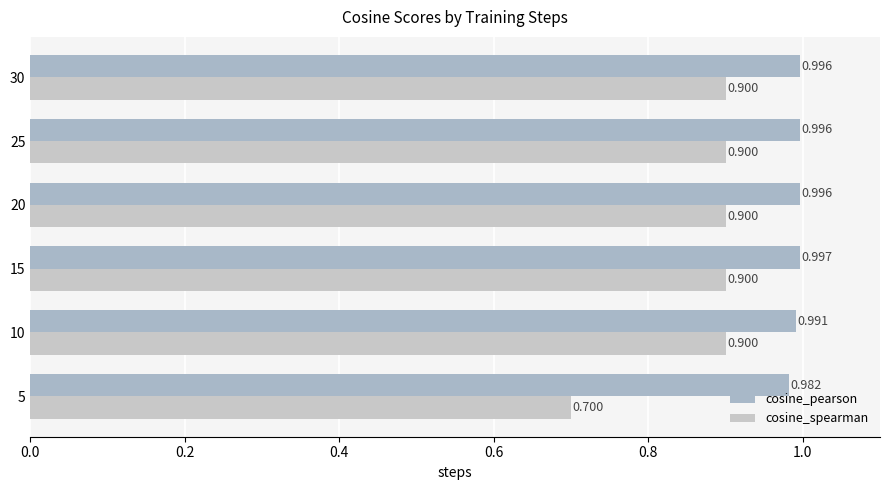

Which series has the largest total across all categories?

cosine_pearson